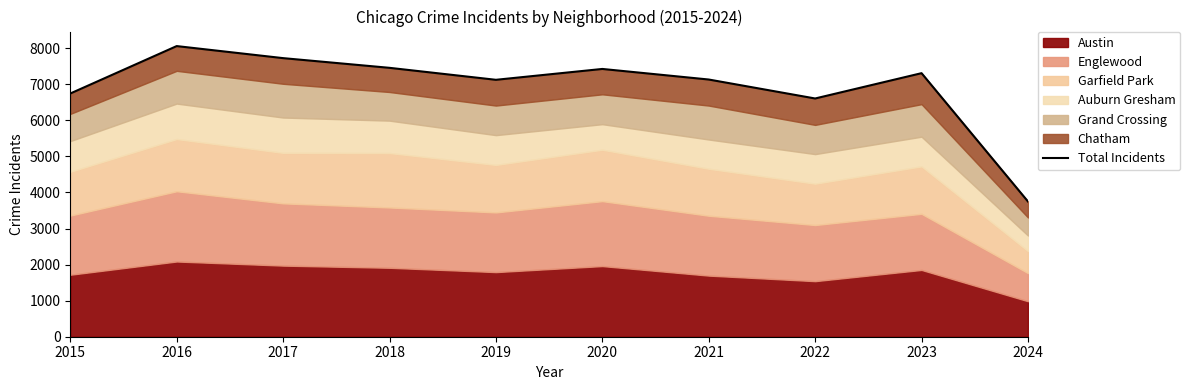

What is the value of the 8th point from the left?

6606